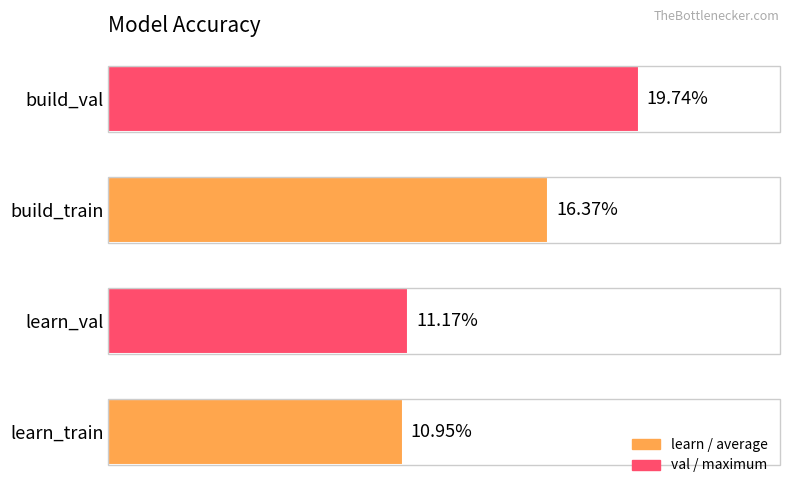

Are the bars horizontal?

Yes